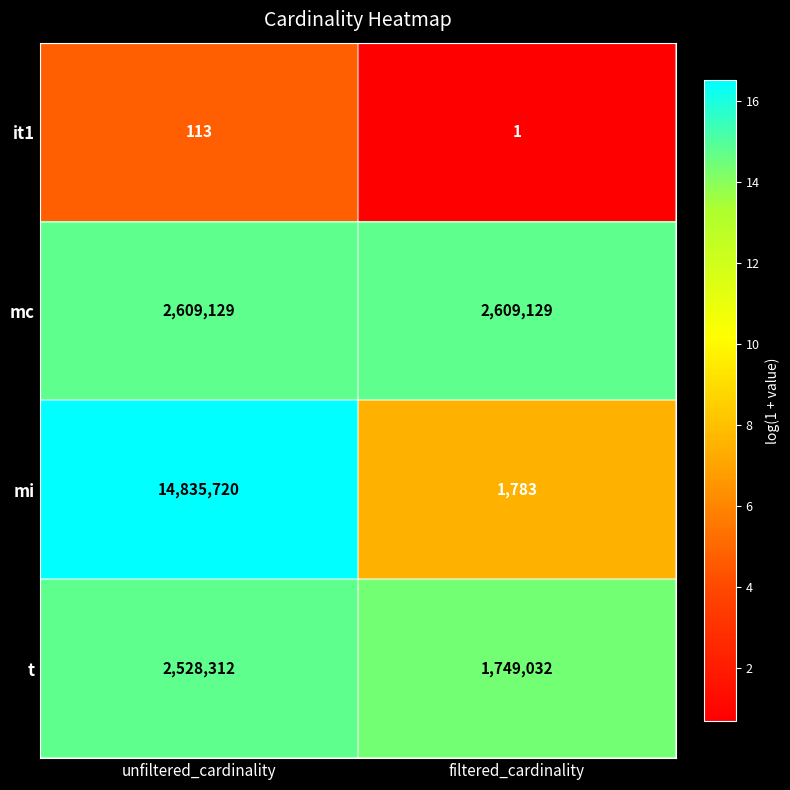

At which category is the sum across all series the highest?

unfiltered_cardinality